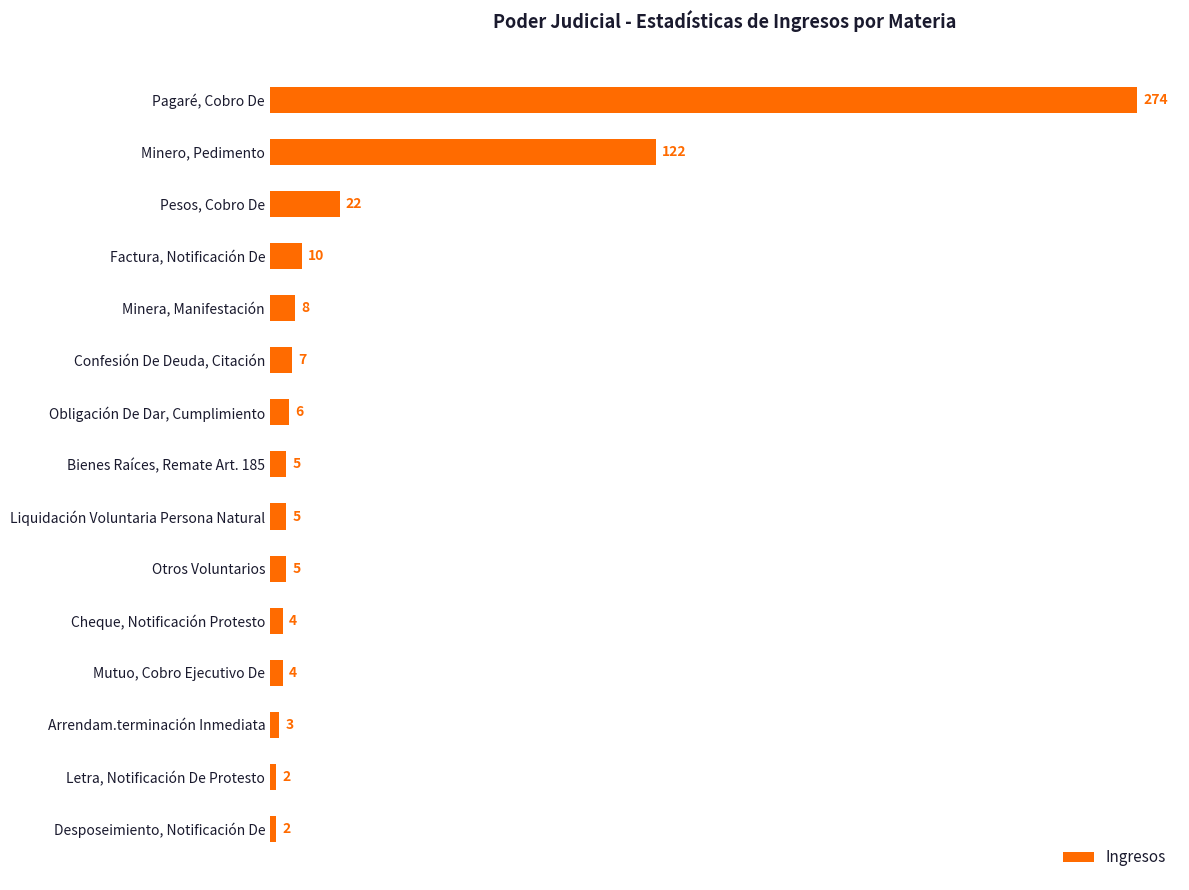

Between Obligación De Dar, Cumplimiento and Cheque, Notificación Protesto, which is larger?

Obligación De Dar, Cumplimiento